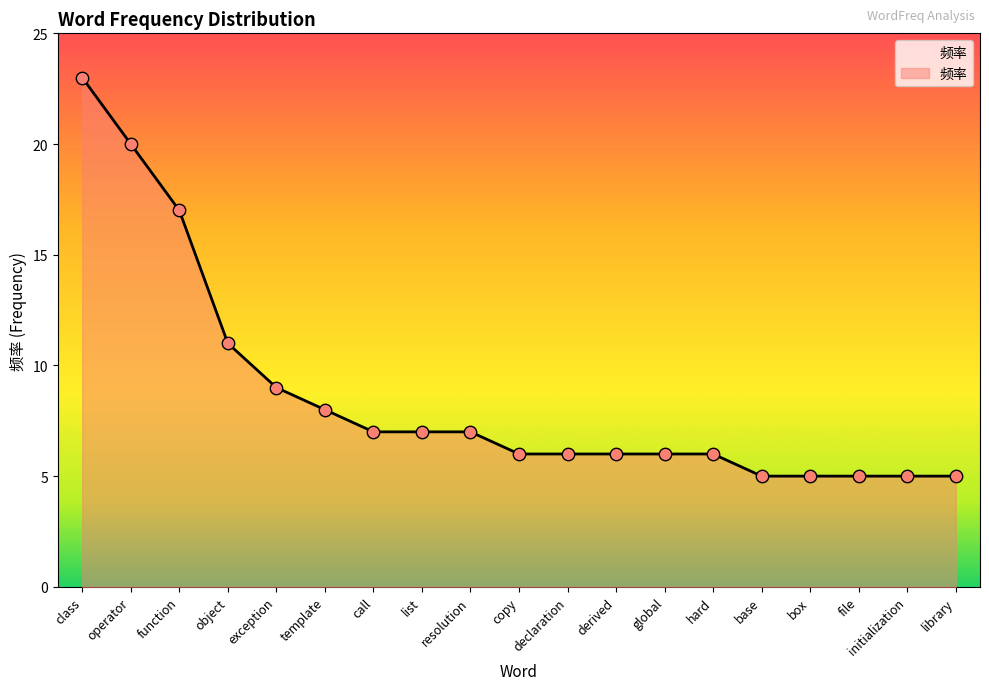

Which has a higher value, base or call?

call